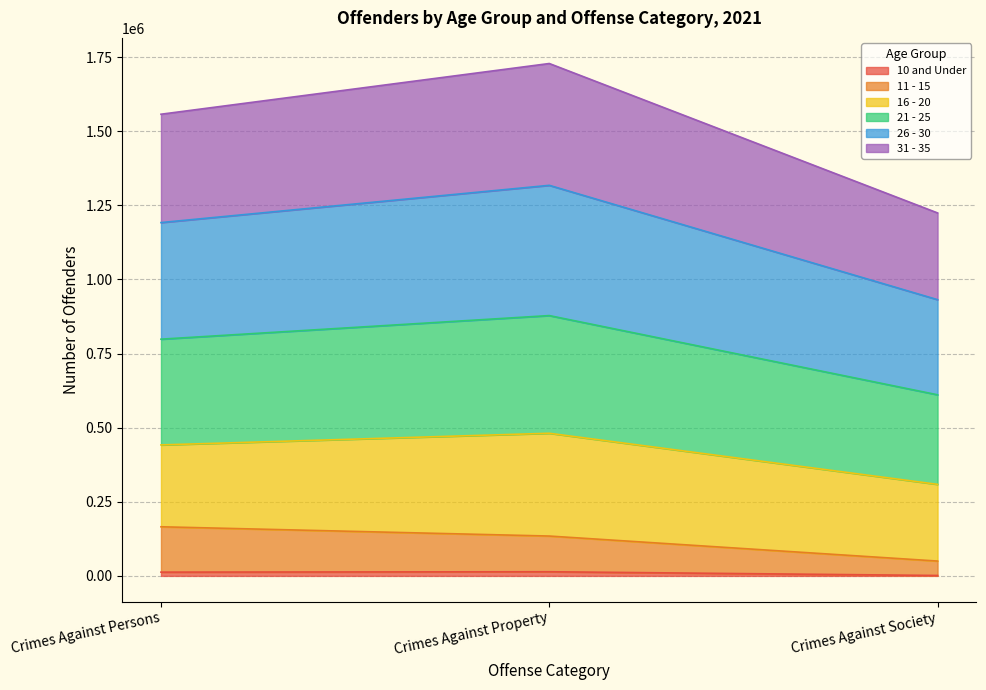

Which category has the lowest value in the 26 - 30 series?

Crimes Against Society